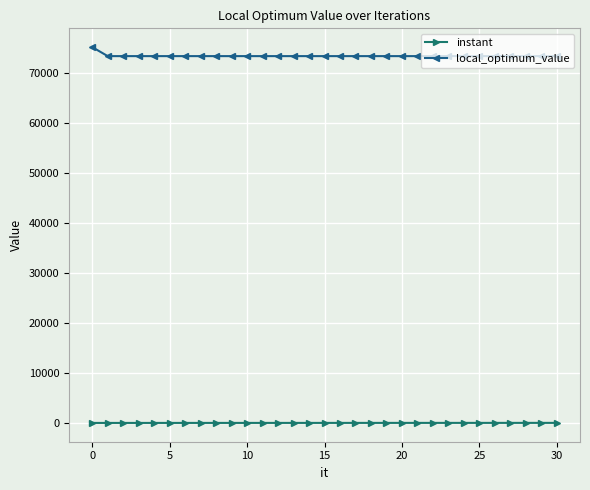

What is the sum of all instant values?

167.6